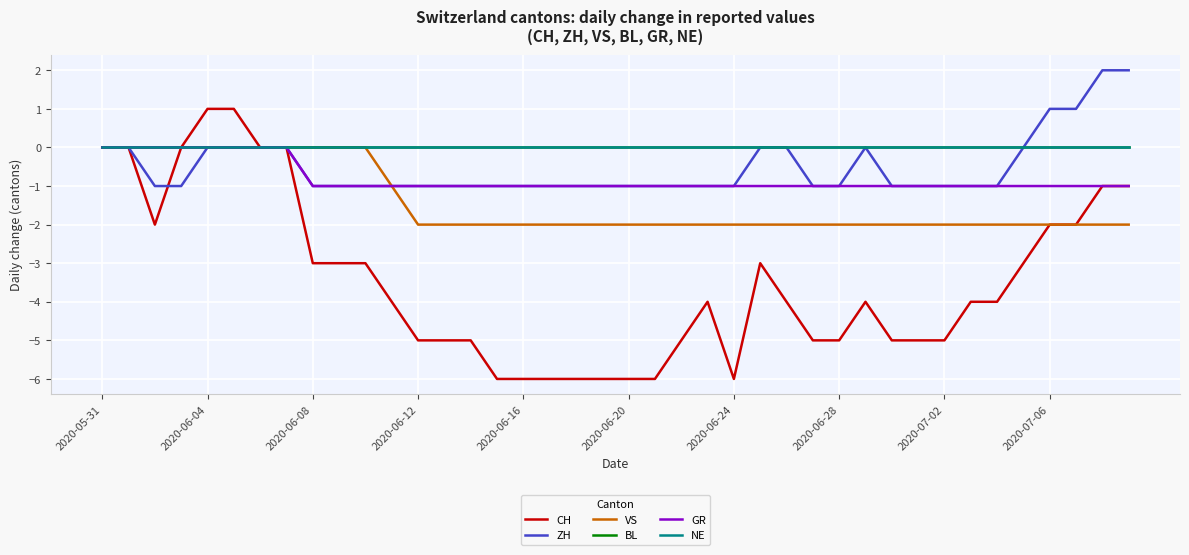

Is this an area chart (filled region under the line)?

No